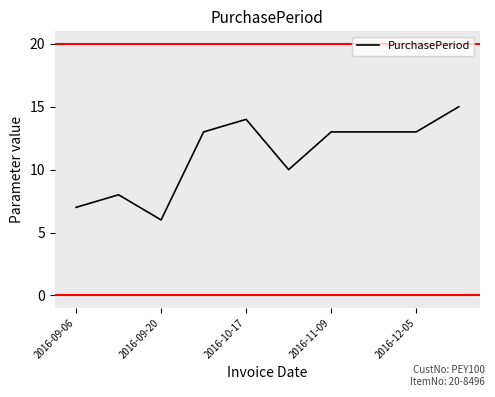

What is the difference between the maximum and minimum values?

9